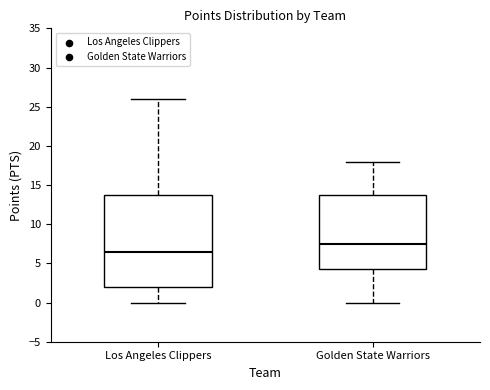

Comparing the boxes themselves (not the whiskers), which one is the tallest?

Los Angeles Clippers